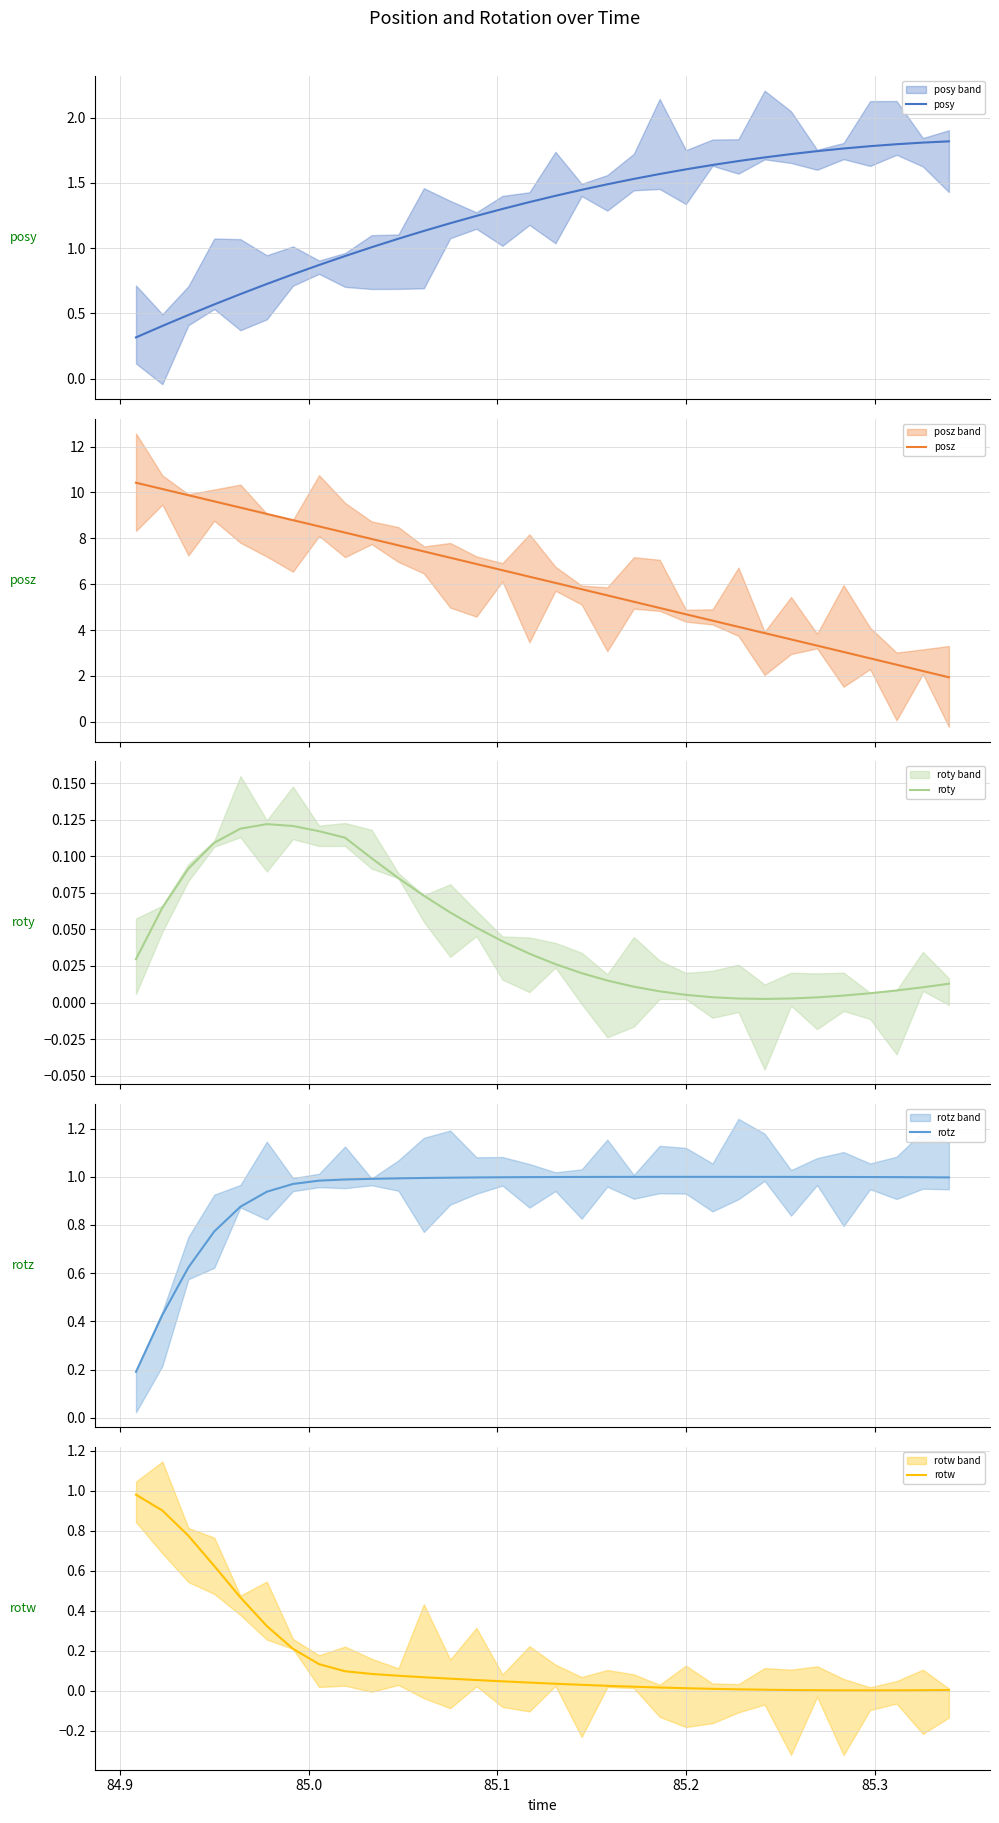

List the series in order of their peak value, highest first.

posz, posy, rotz, rotw, roty